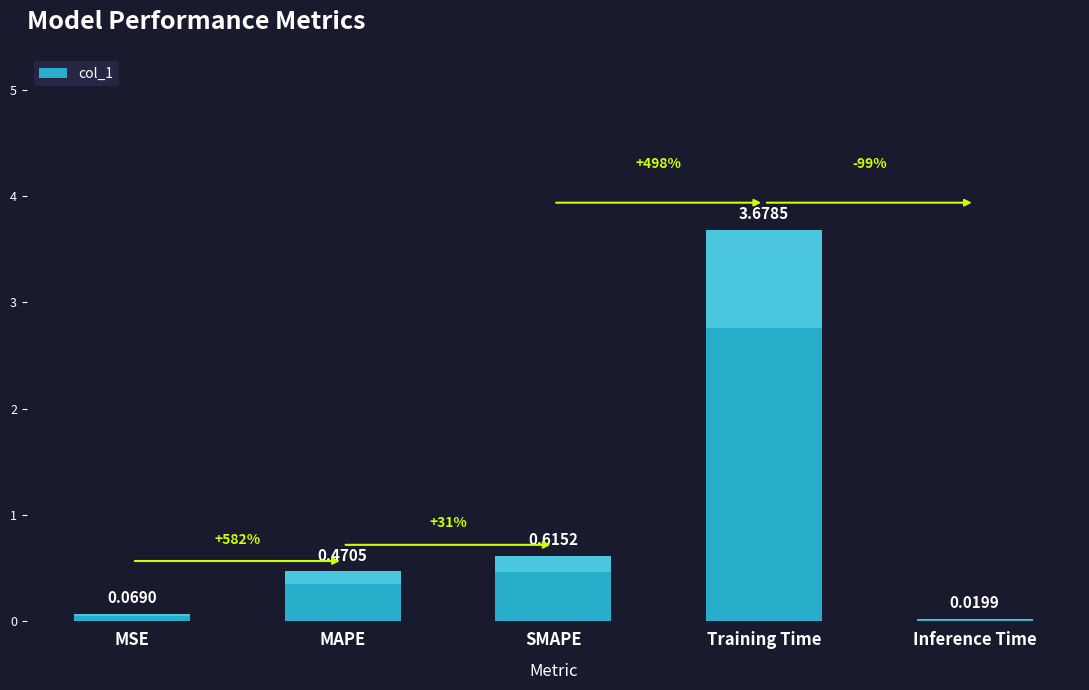

What is the sum of all values?

4.9